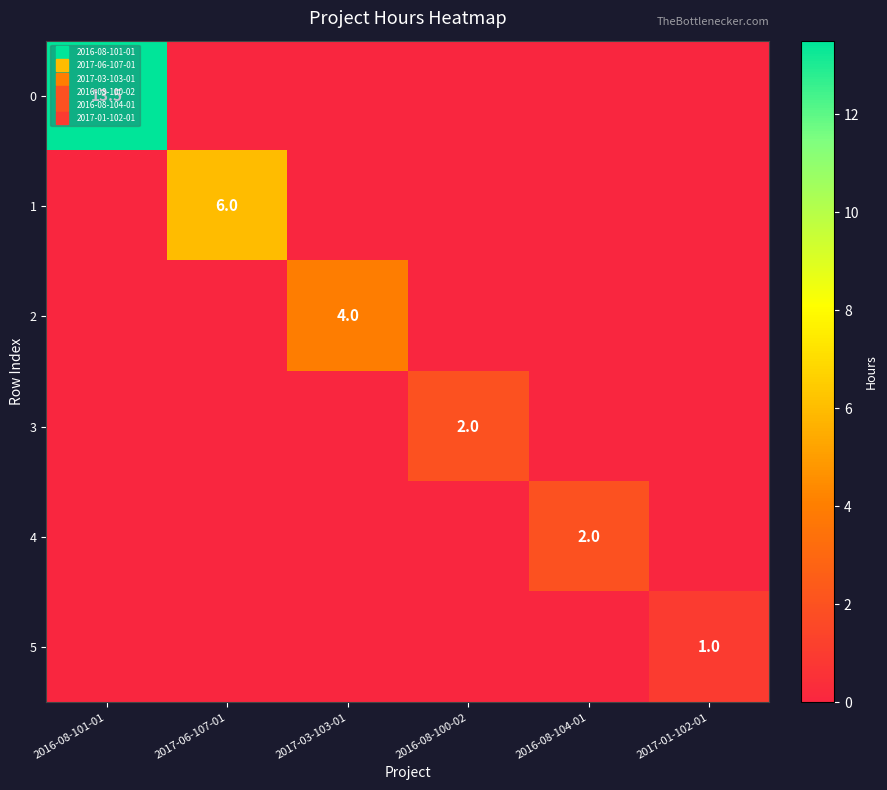

What is the difference between the maximum and second lowest values in the 5 series?

1.0